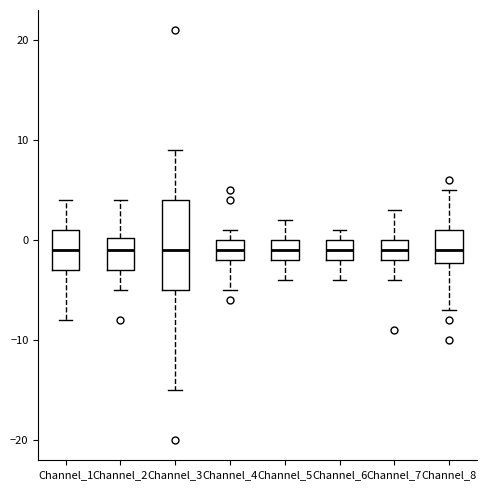

Reading left to right, transcribe this box plot: for each box, give where its median line is, the range the box spans, and where its two whiskers end, as read against the y-axis. The values are not printed on the chart, so give them approximately, as read against the axis.

Channel_1: median -1, box -3 to 1, whiskers -8 to 4
Channel_2: median -1, box -3 to 0, whiskers -5 to 4
Channel_3: median -1, box -5 to 4, whiskers -15 to 9
Channel_4: median -1, box -2 to 0, whiskers -5 to 1
Channel_5: median -1, box -2 to 0, whiskers -4 to 2
Channel_6: median -1, box -2 to 0, whiskers -4 to 1
Channel_7: median -1, box -2 to 0, whiskers -4 to 3
Channel_8: median -1, box -2 to 1, whiskers -7 to 5